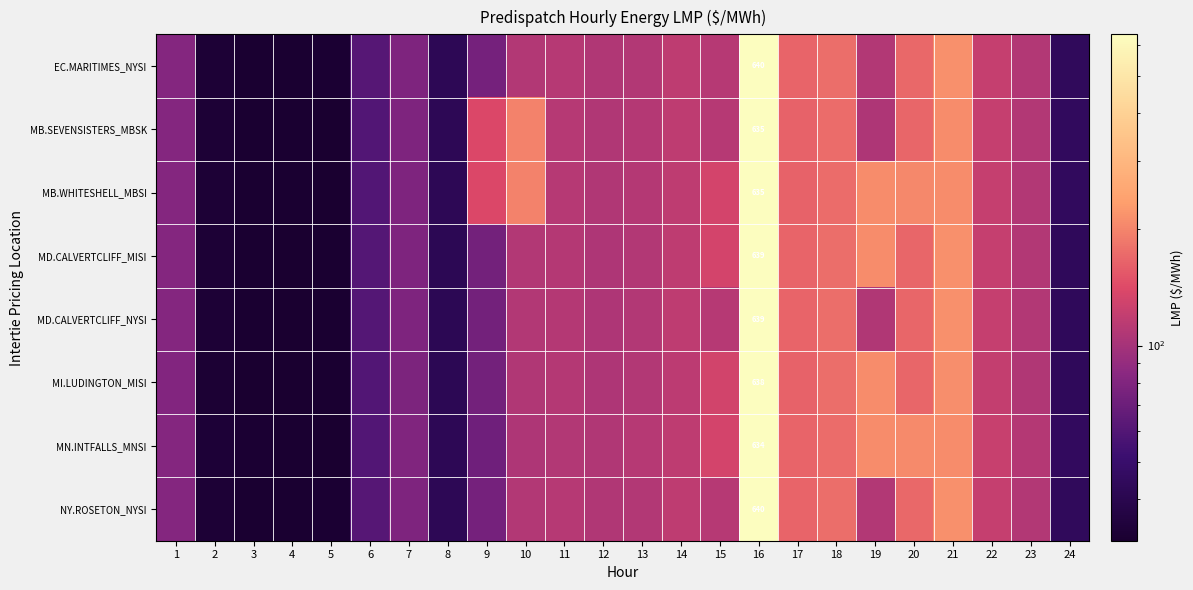

At which category is the sum across all series the highest?

16